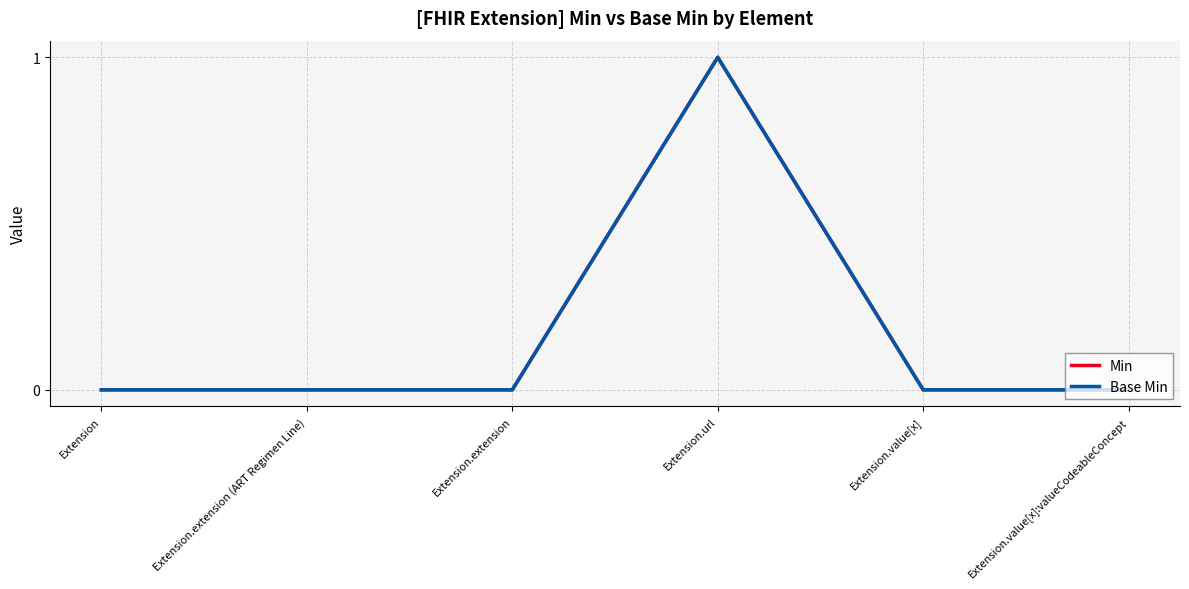

Where is the first local maximum for Base Min?

Extension.url